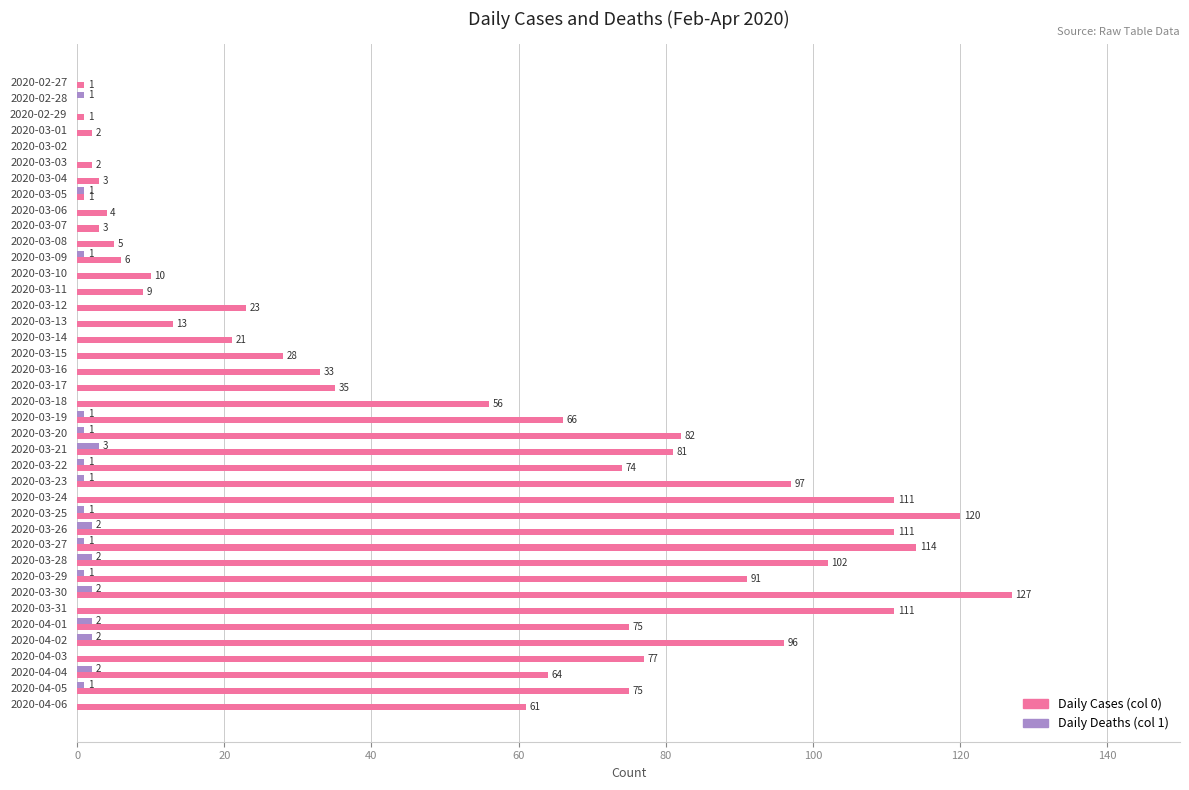

Which label corresponds to the largest value in the chart?

2020-03-30